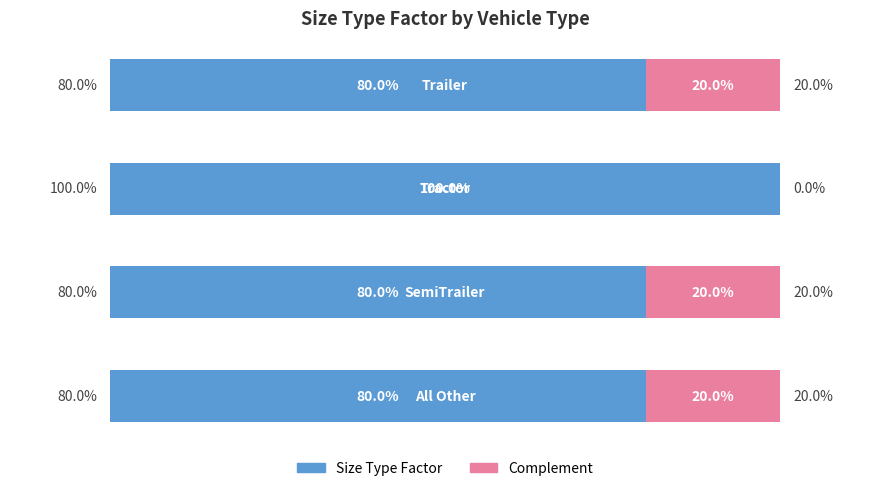

List the series in order of their peak value, lowest first.

Complement, Size Type Factor